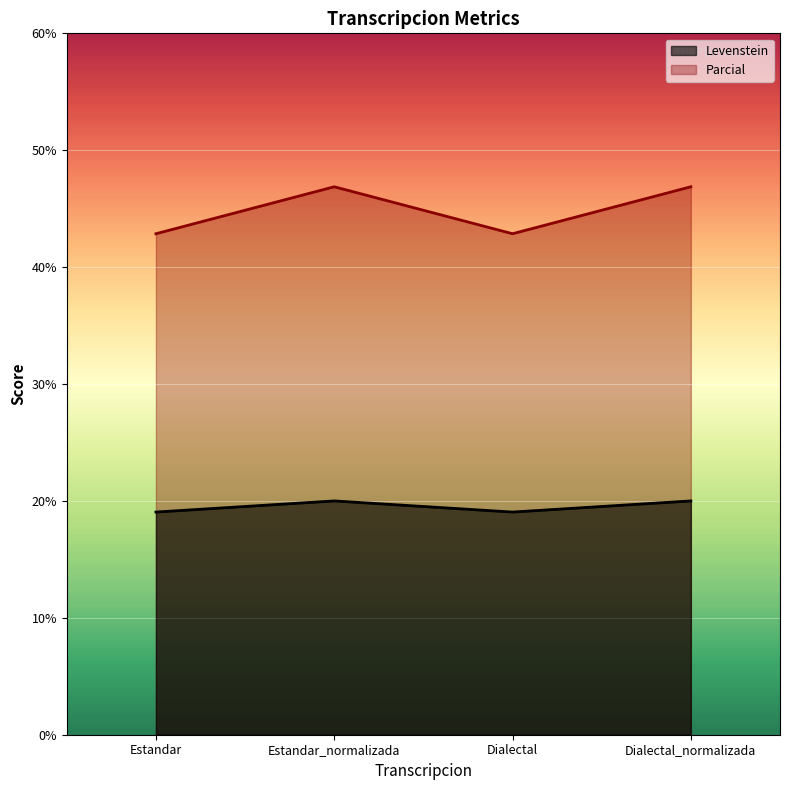

True or false: Parcial has a value of 46.9 at Estandar_normalizada.

True